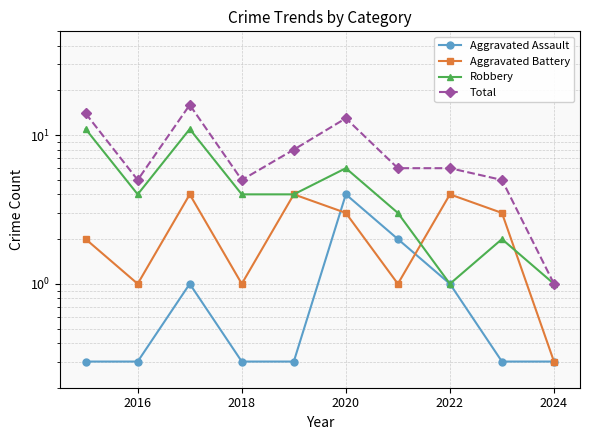

How many lines are shown in the chart?

4